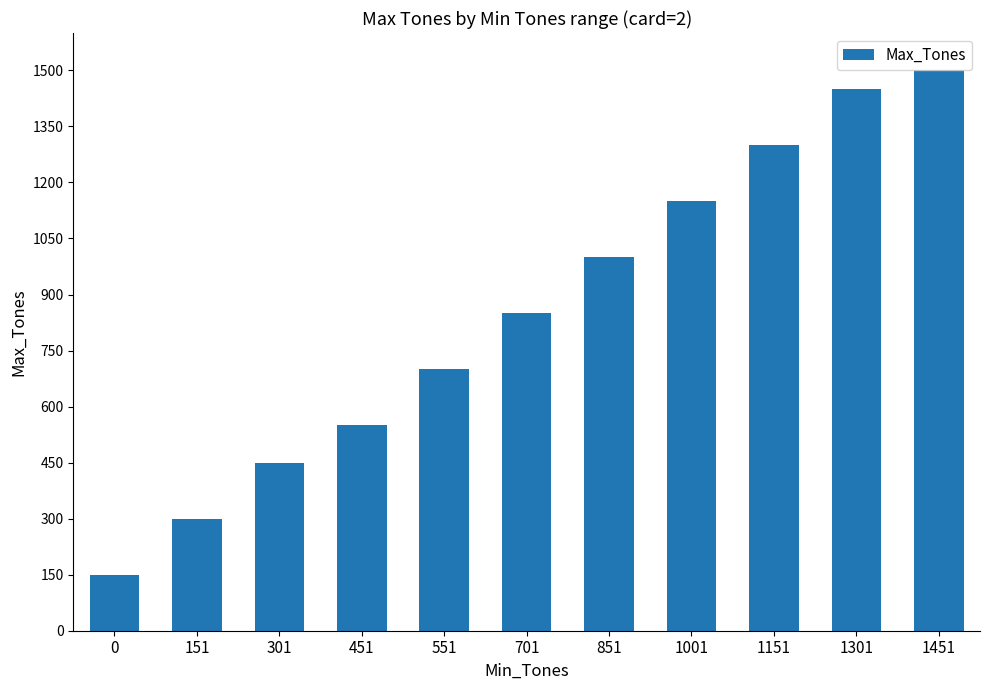

What is the difference between the maximum and minimum values?

1350